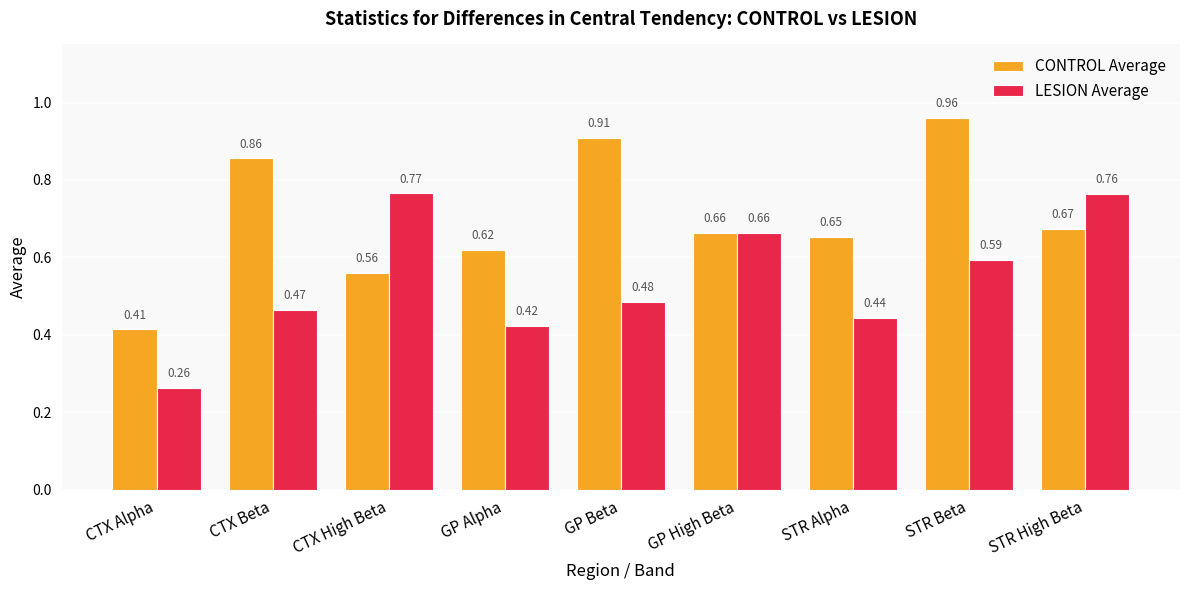

At which label is CONTROL Average closest to 0?

CTX Alpha